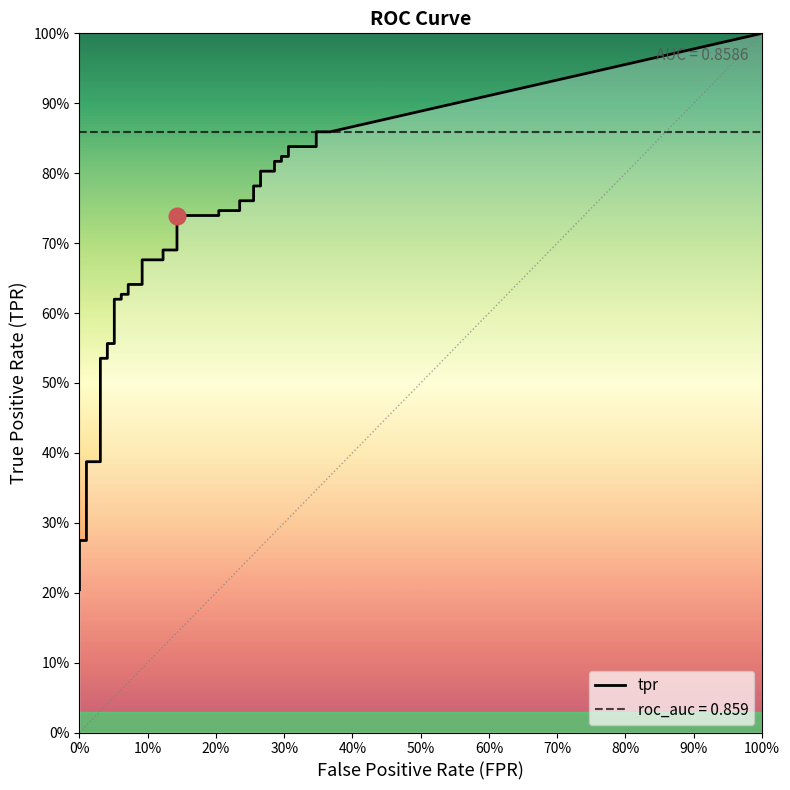

True or false: tpr and fpr cross at least once.

False